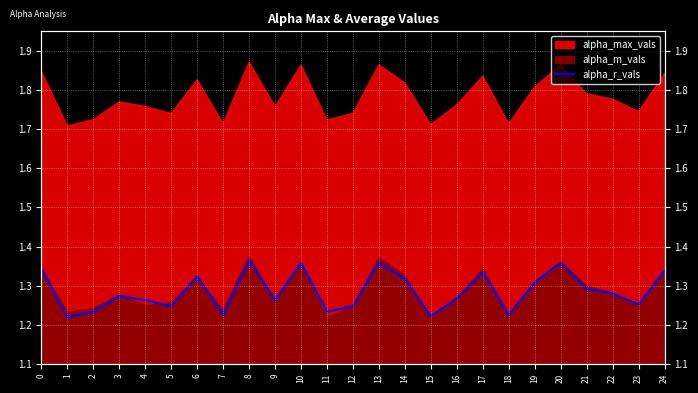

Rank the categories by value from highest to lowest.

8, 13, 10, 20, 0, 24, 17, 6, 14, 19, 21, 22, 3, 16, 4, 9, 23, 12, 5, 2, 11, 7, 18, 15, 1